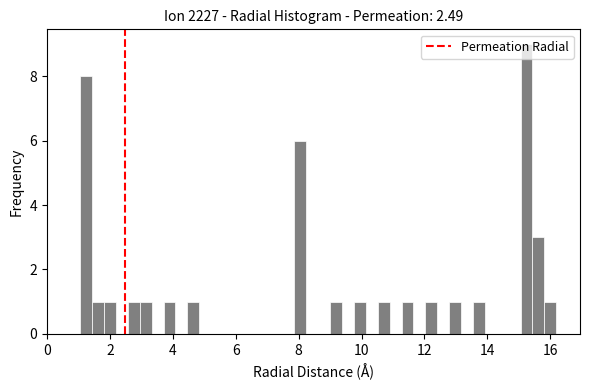

Read against the x-axis, roughly where is the centre of the tallest bar?

15.2